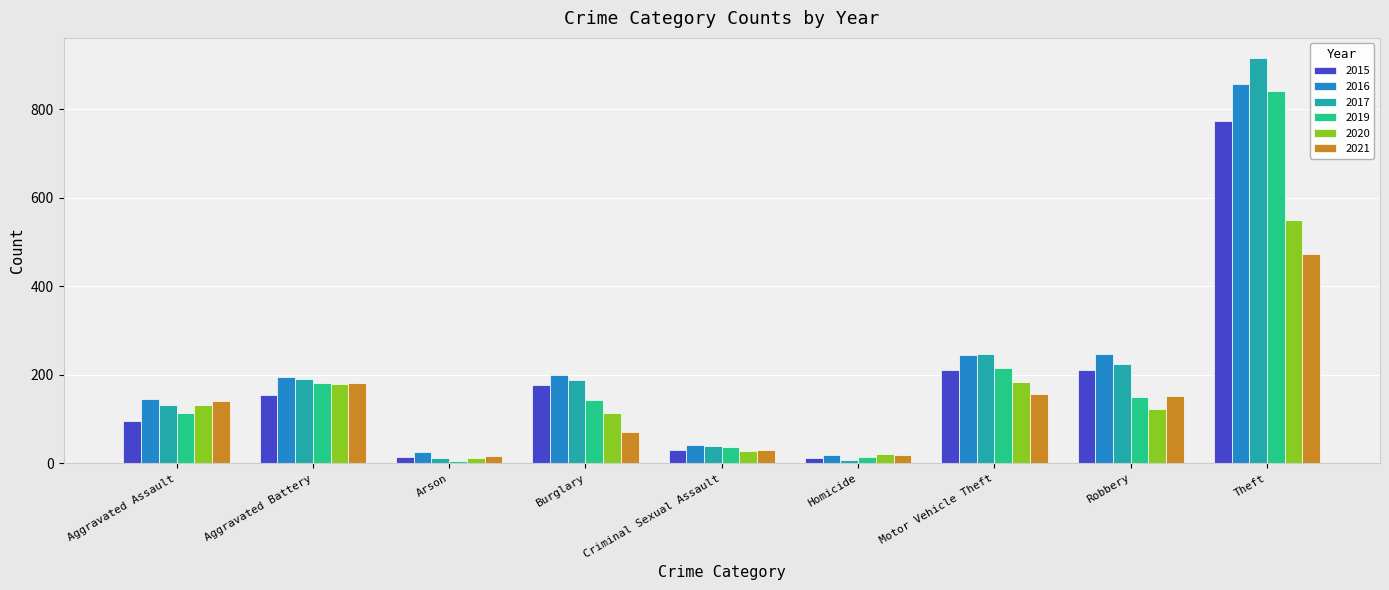

Rank the series at Burglary from highest to lowest value.

2016, 2017, 2015, 2019, 2020, 2021